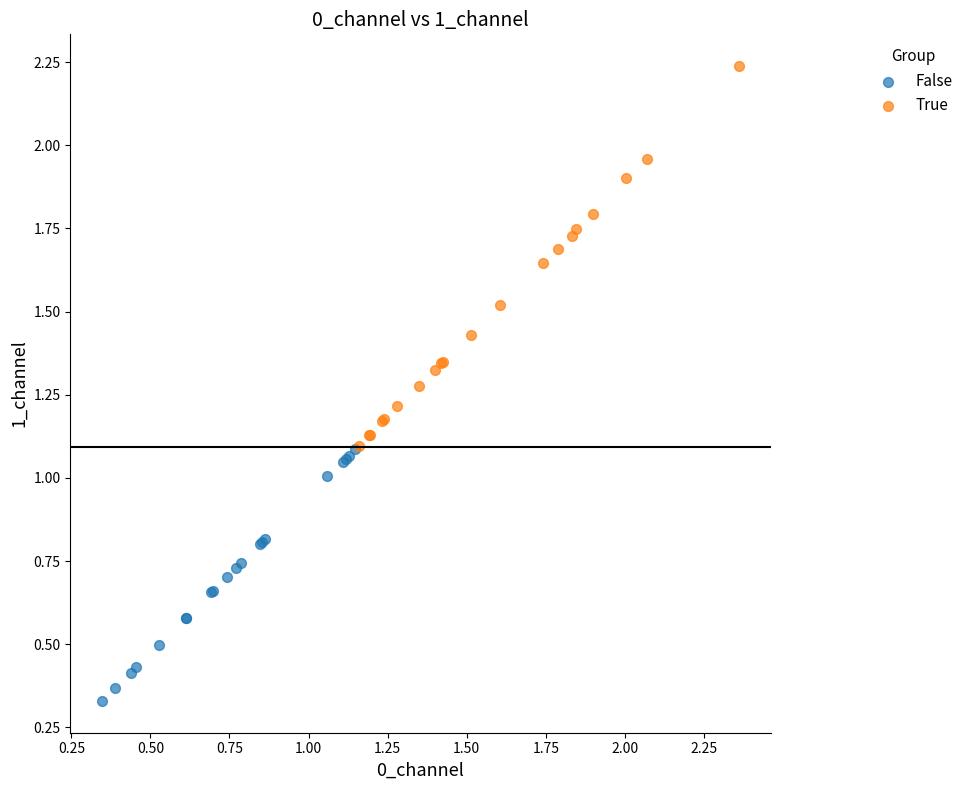

What are all the series names shown in the legend?

False, True